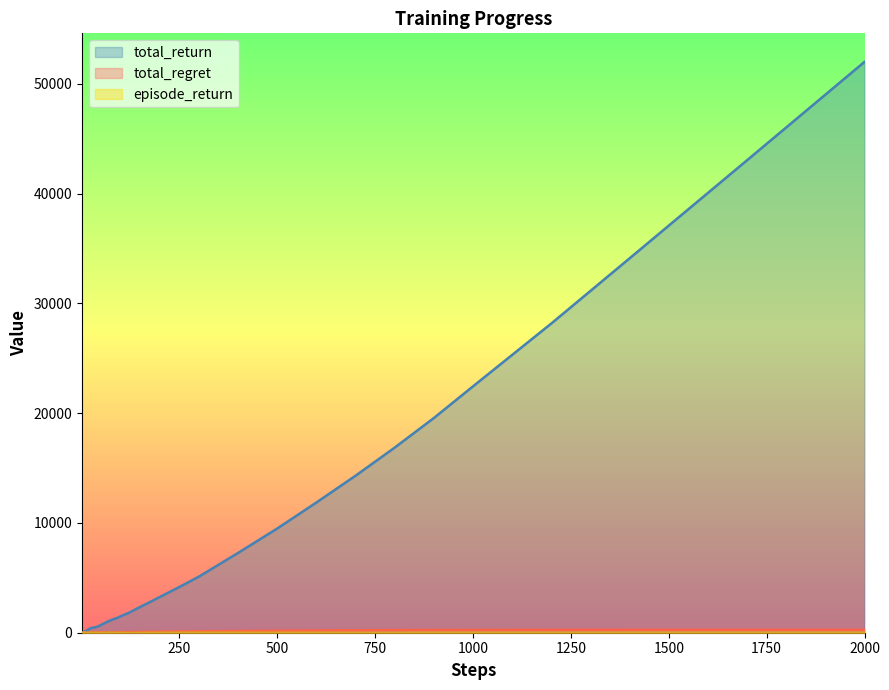

At how many categories does at least one series exceed 17265?

6